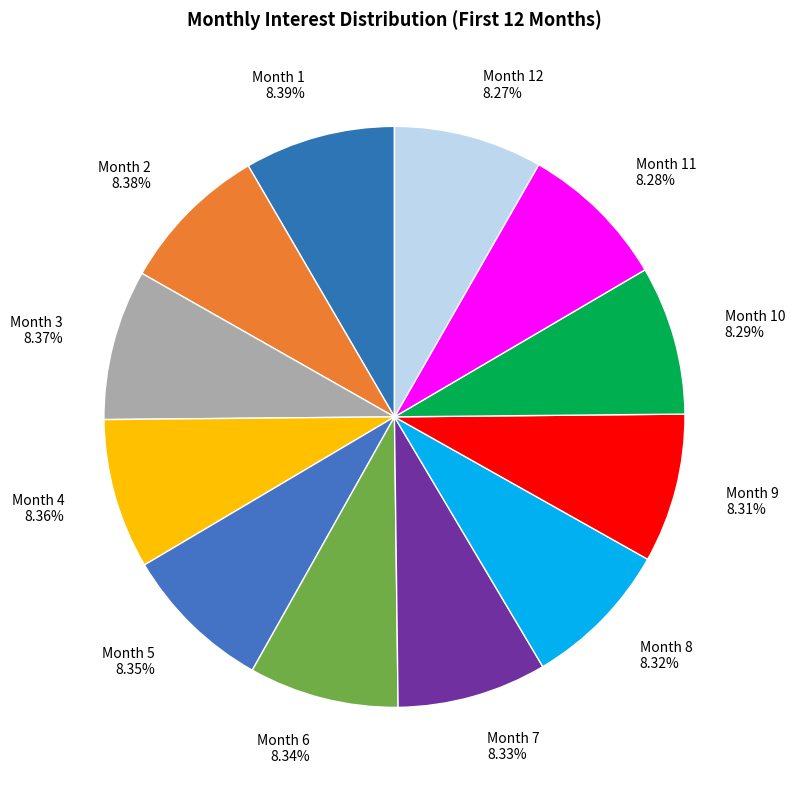

To the nearest percent, what is the average slice percentage?

8%